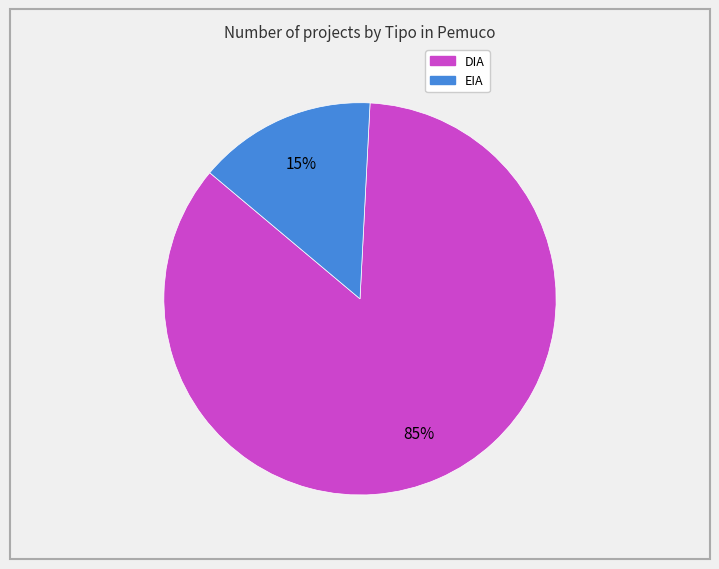

Count the number of slices in the pie.

2